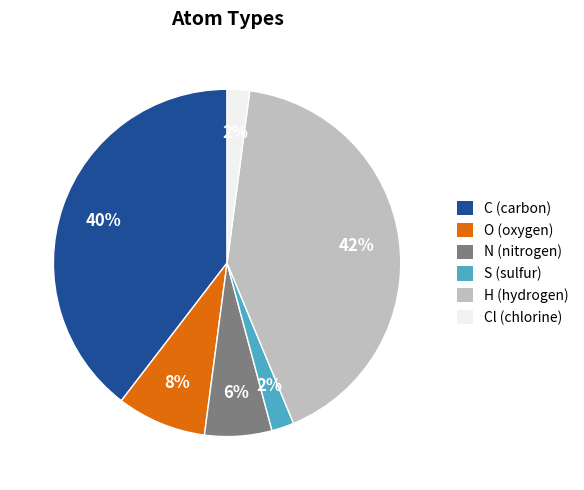

Do H (hydrogen) and C (carbon) together represent more than half of the pie?

Yes